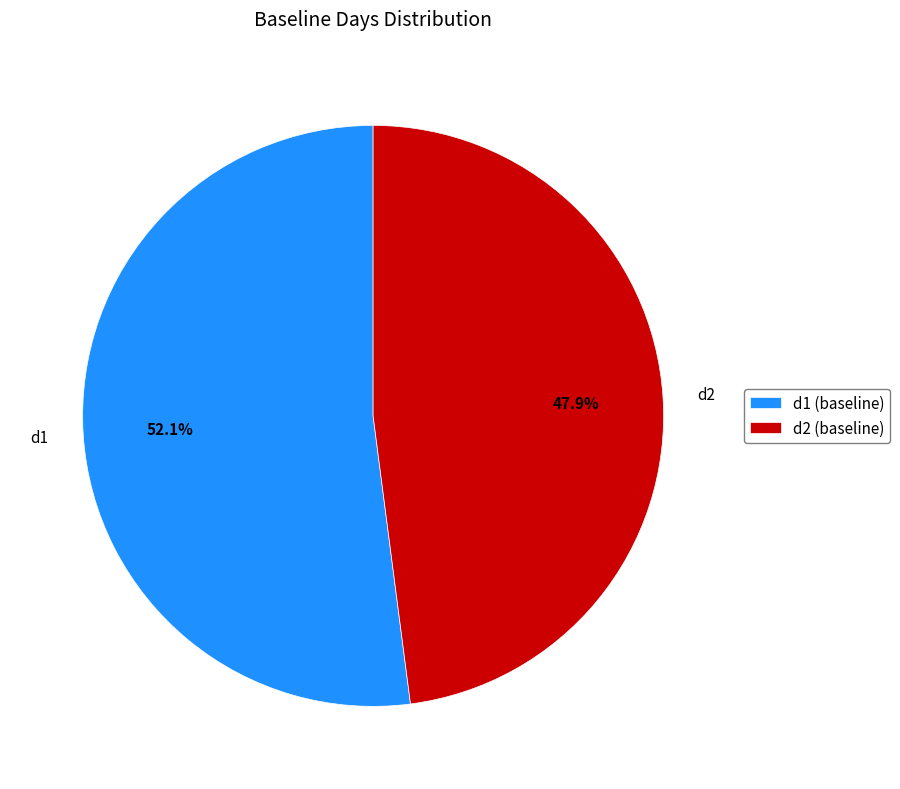

Is it true that d2 is 60% of the pie?

False